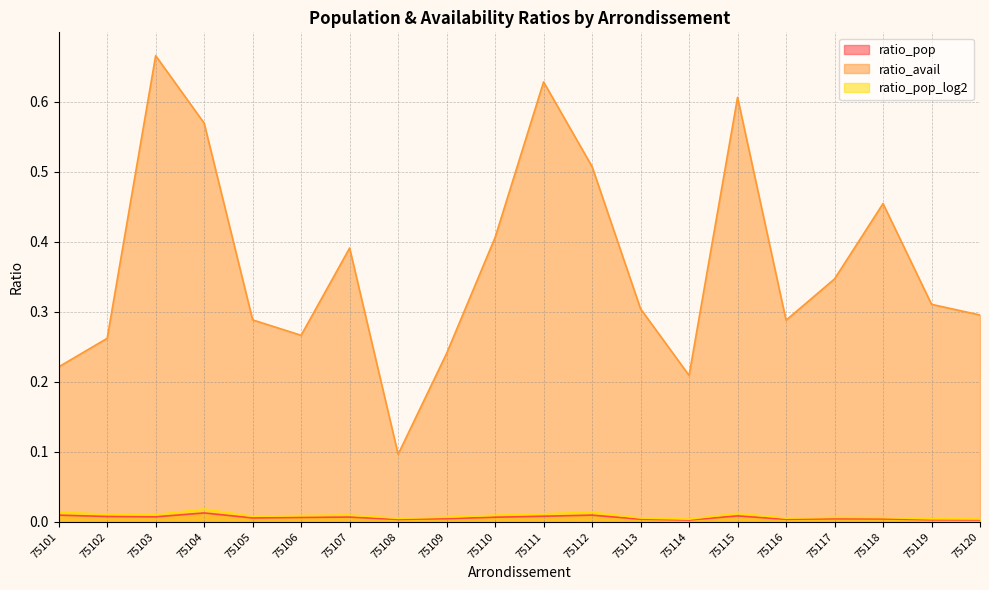

True or false: ratio_pop_log2 and ratio_avail cross at least once.

False